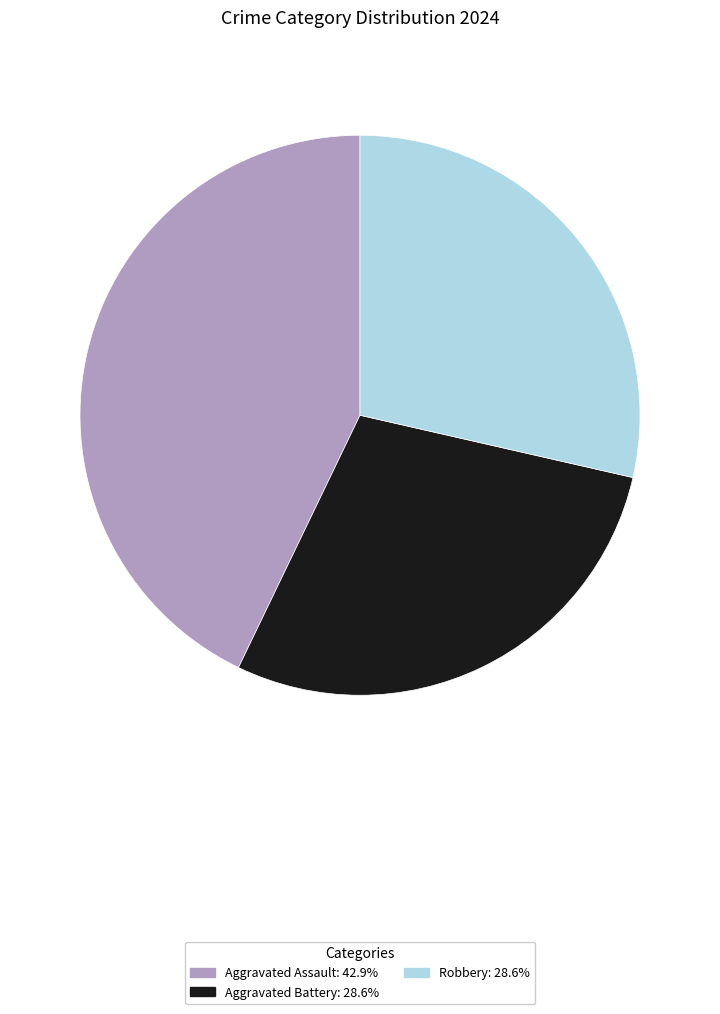

Is there a majority slice in this chart?

No